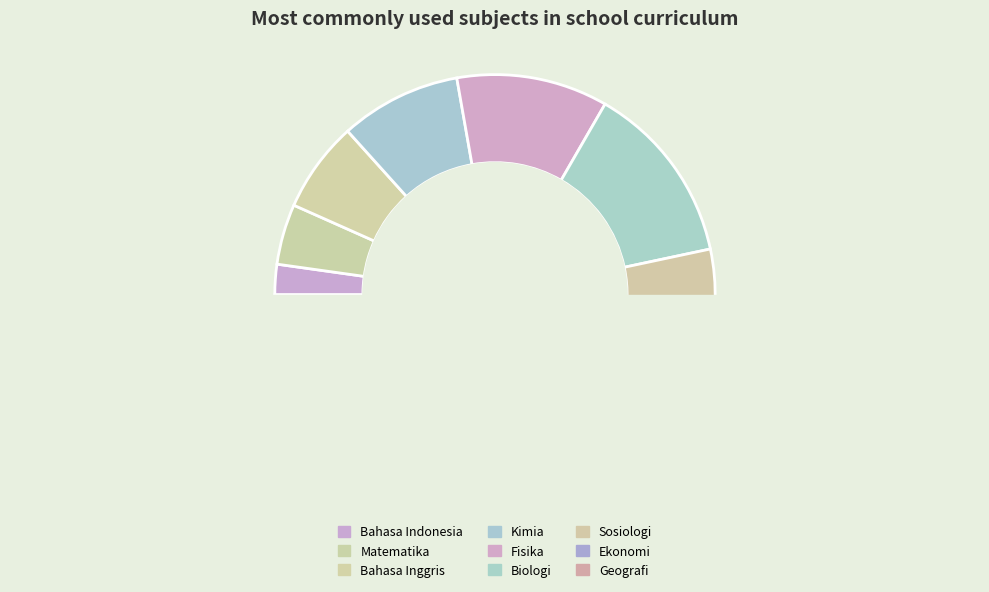

Is Fisika the majority of the pie?

No